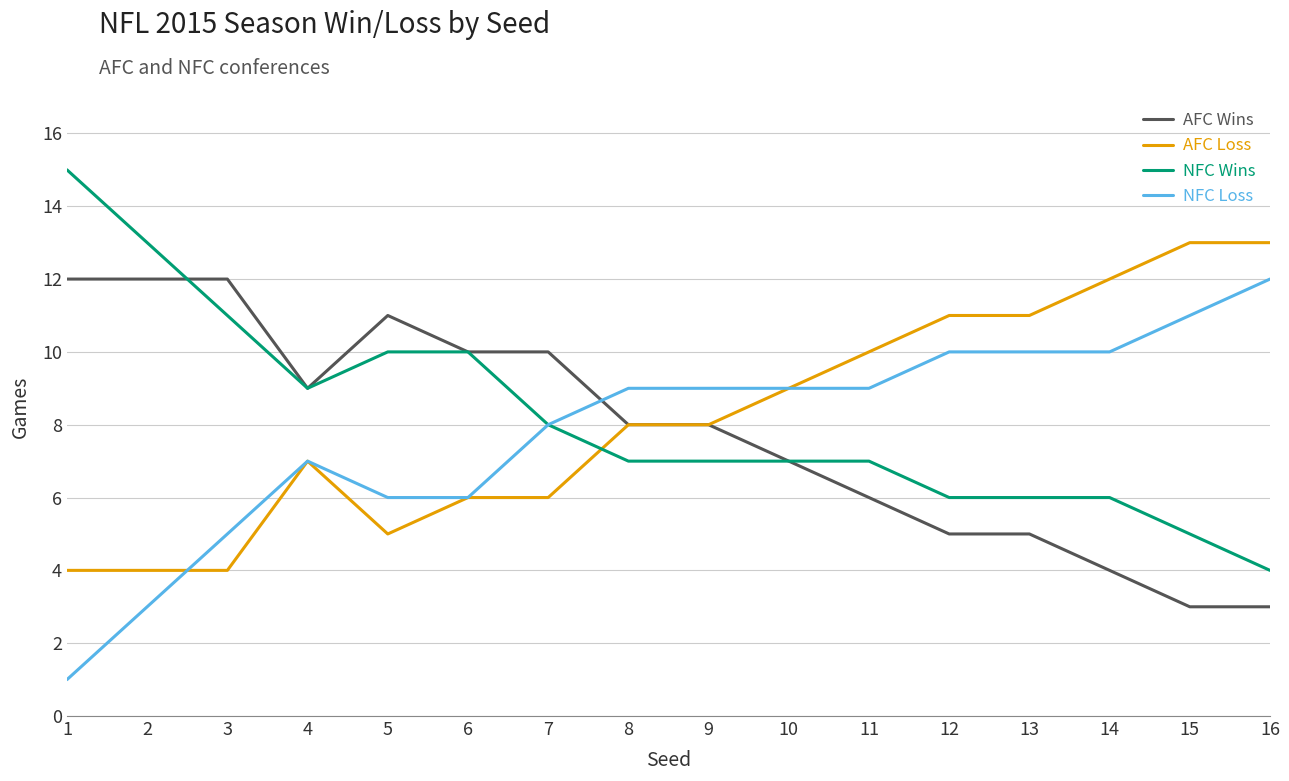

What is the approximate value of NFC Loss at 7?

8